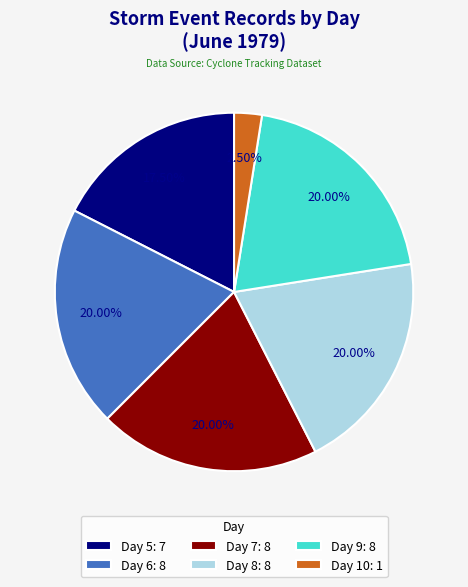

Does Day 6: 8 represent more than half of the total?

No